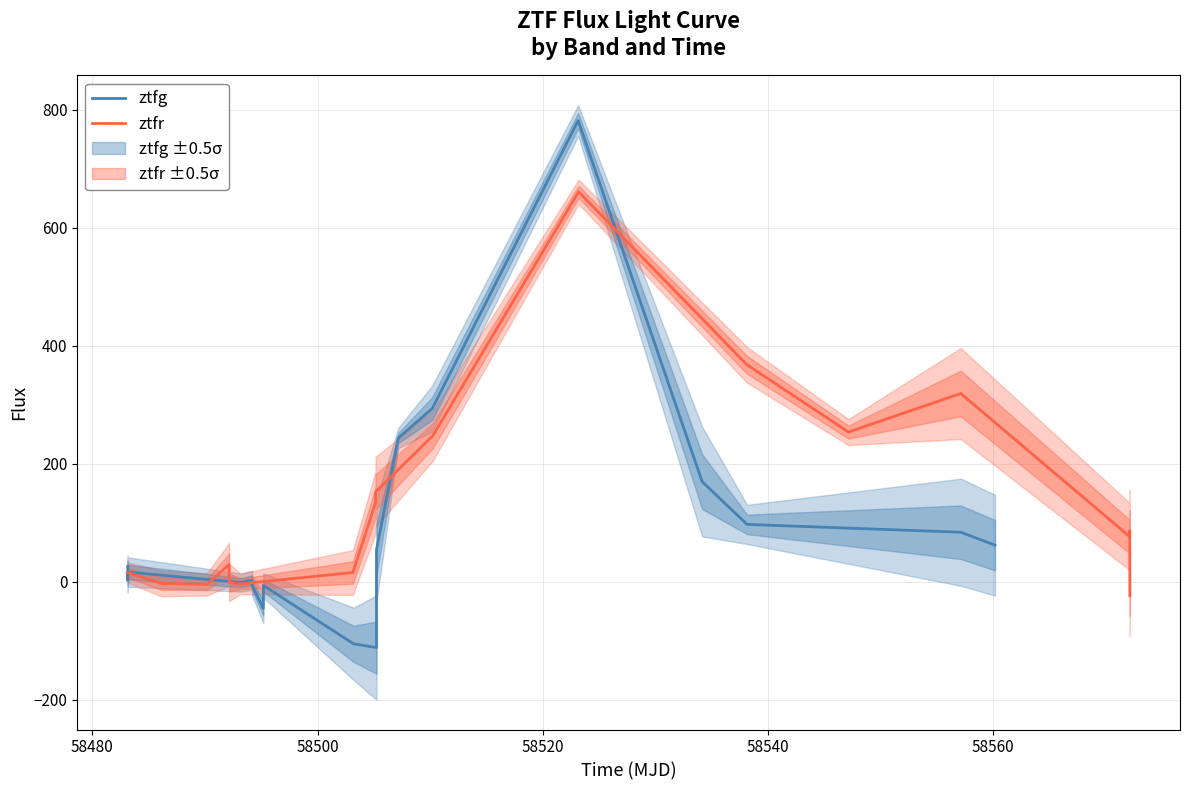

What are all the series names shown in the legend?

ztfg, ztfr